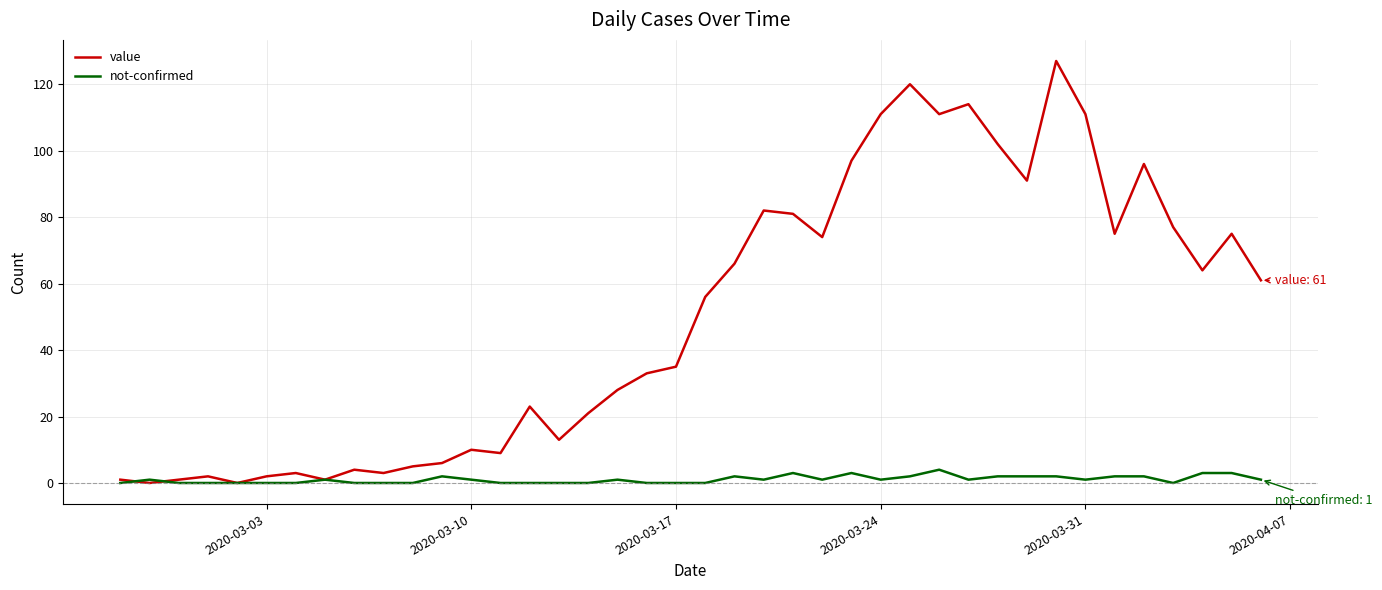

Reading right to left, extract all data points from this chart.

value: 61	75	64	77	96	75	111	127	91	102	114	111	120	111	97	74	81	82	66	56	35	33	28	21	13	23	9	10	6	5	3	4	1	3	2	0	2	1	0	1
not-confirmed: 1	3	3	0	2	2	1	2	2	2	1	4	2	1	3	1	3	1	2	0	0	0	1	0	0	0	0	1	2	0	0	0	1	0	0	0	0	0	1	0